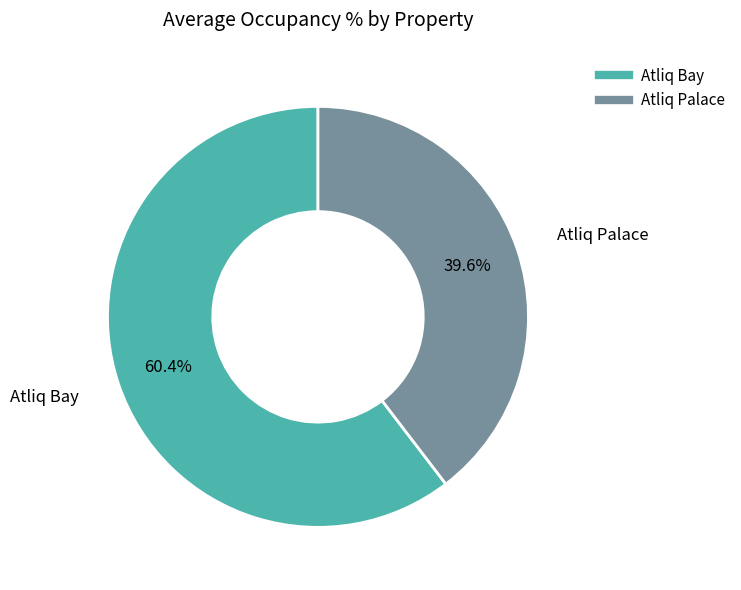

Is there a majority slice in this chart?

Yes